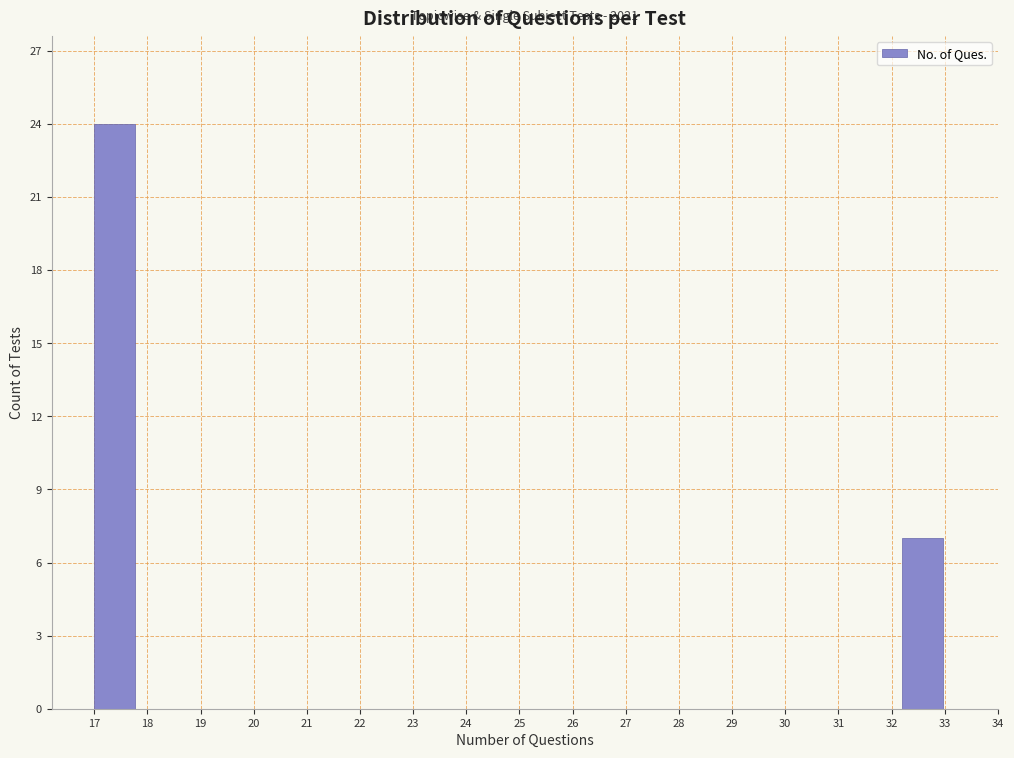

Over which range of the x-axis is the bar tallest?

17.0 to 17.8